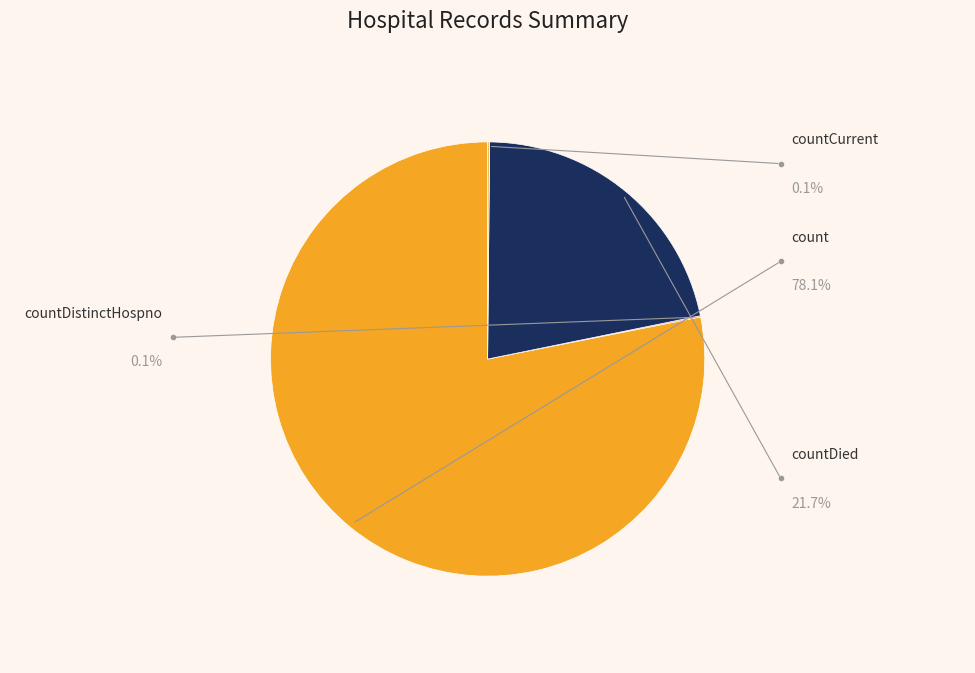

To the nearest percent, what is the difference between the largest and smallest slice percentages?

78%